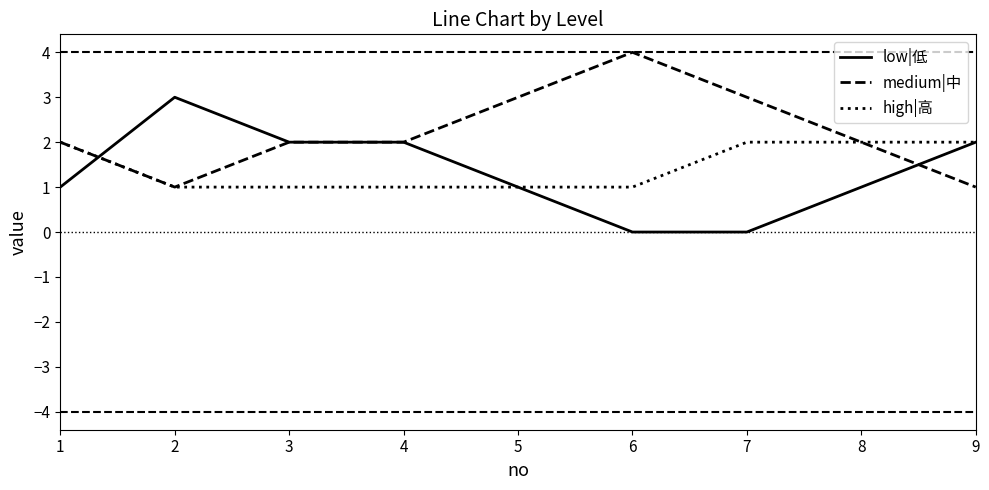

What is the maximum value shown in the chart?

4